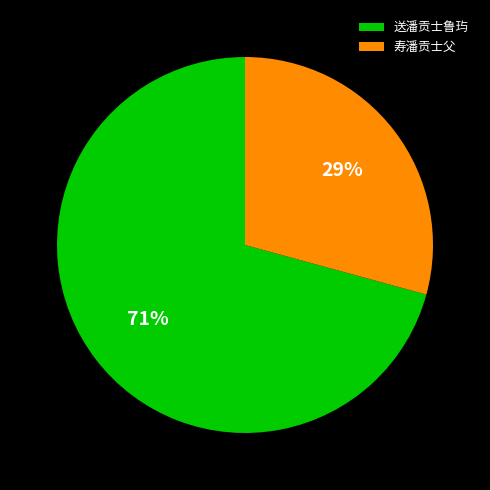

Approximately how many times larger is the value at 送潘贡士鲁玙 compared to 寿潘贡士父?

2.4